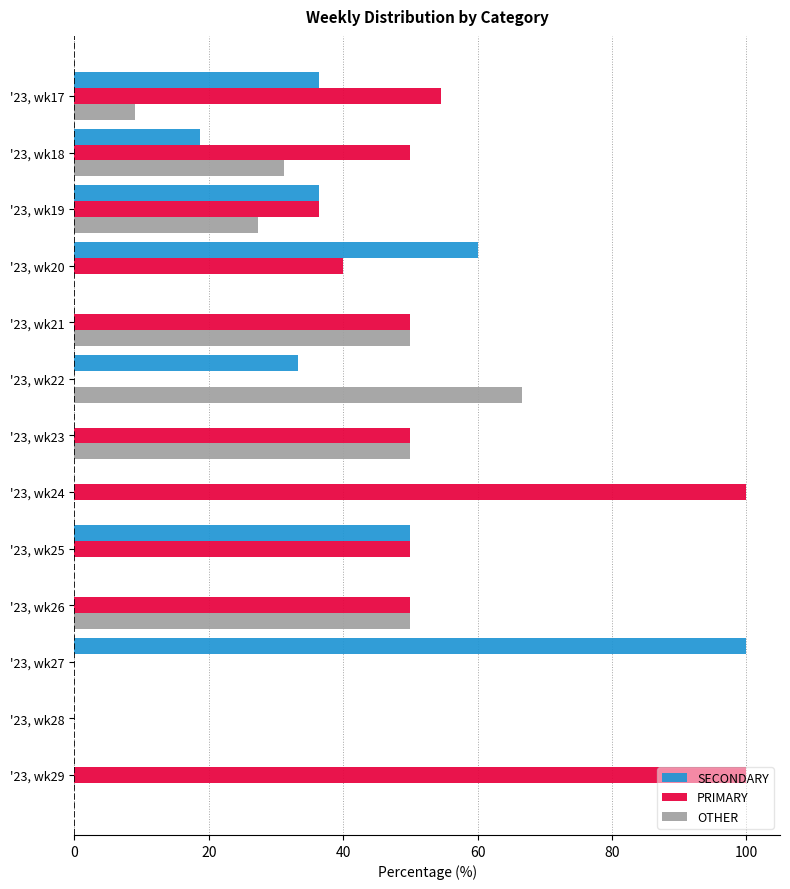

What is the sum of the OTHER values at '23, wk26 and '23, wk23?

100.0